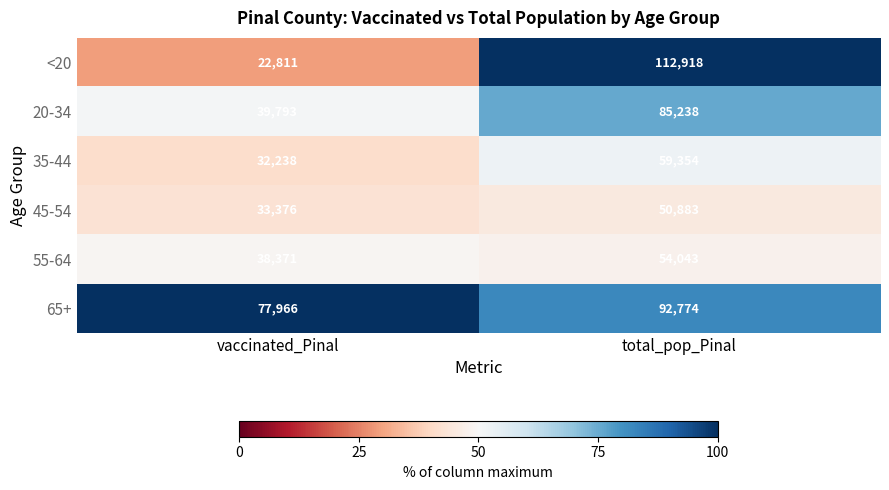

What is the difference between the 65+ values at vaccinated_Pinal and total_pop_Pinal?

14808